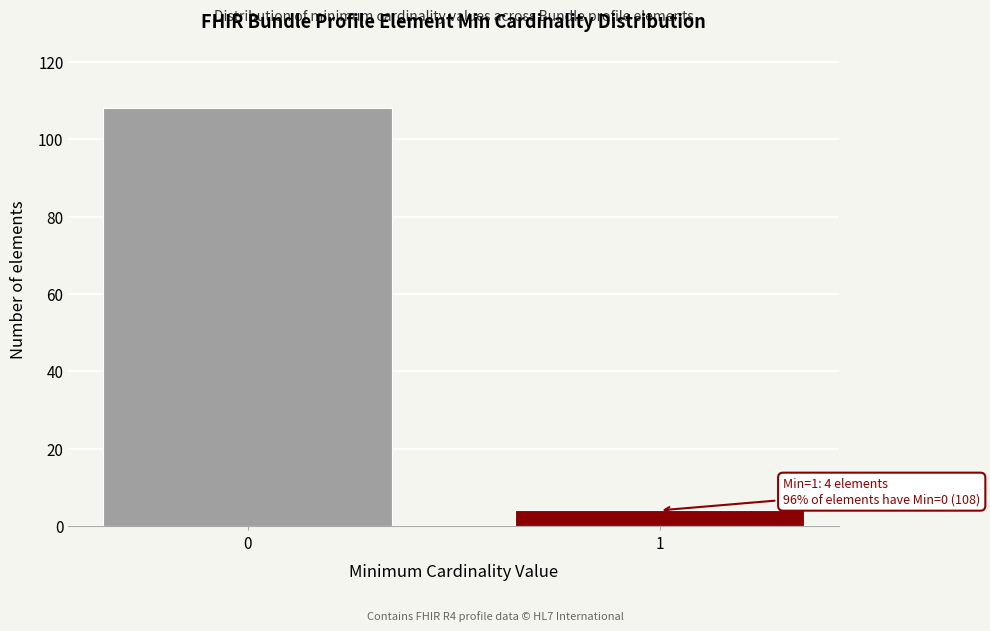

Reading right to left, what are all the values shown in this chart?

4	108